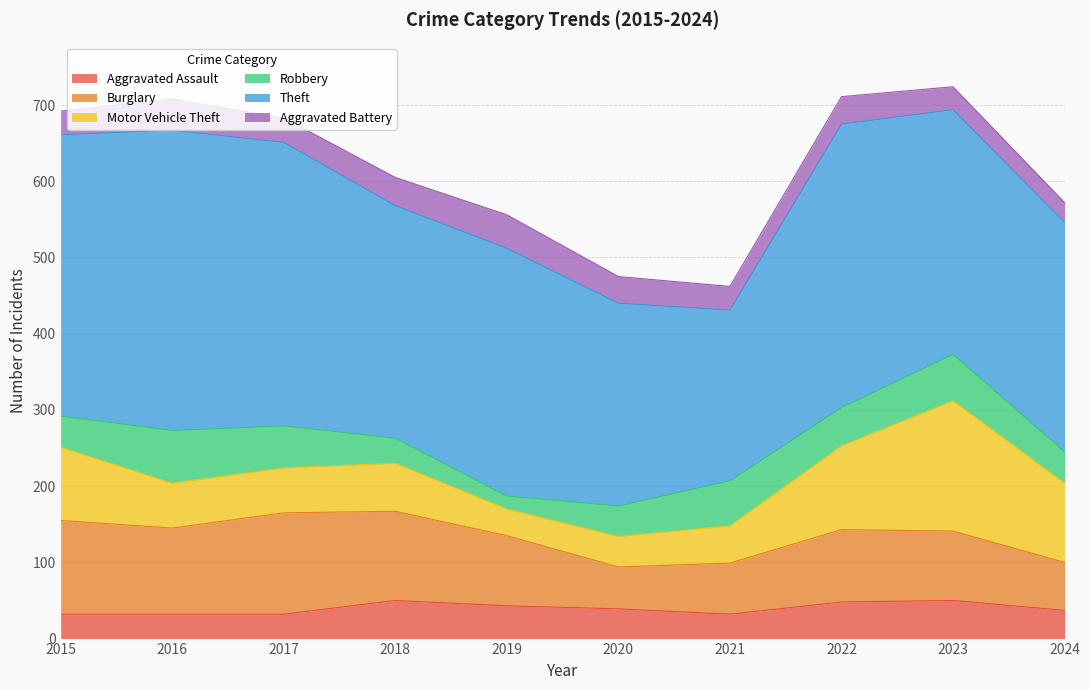

Which series has the largest range (max minus min)?

Theft